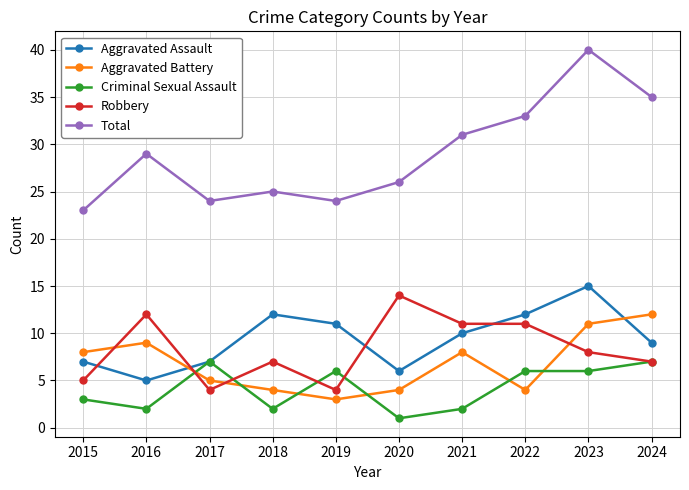

True or false: Robbery and Aggravated Assault cross at least once.

True